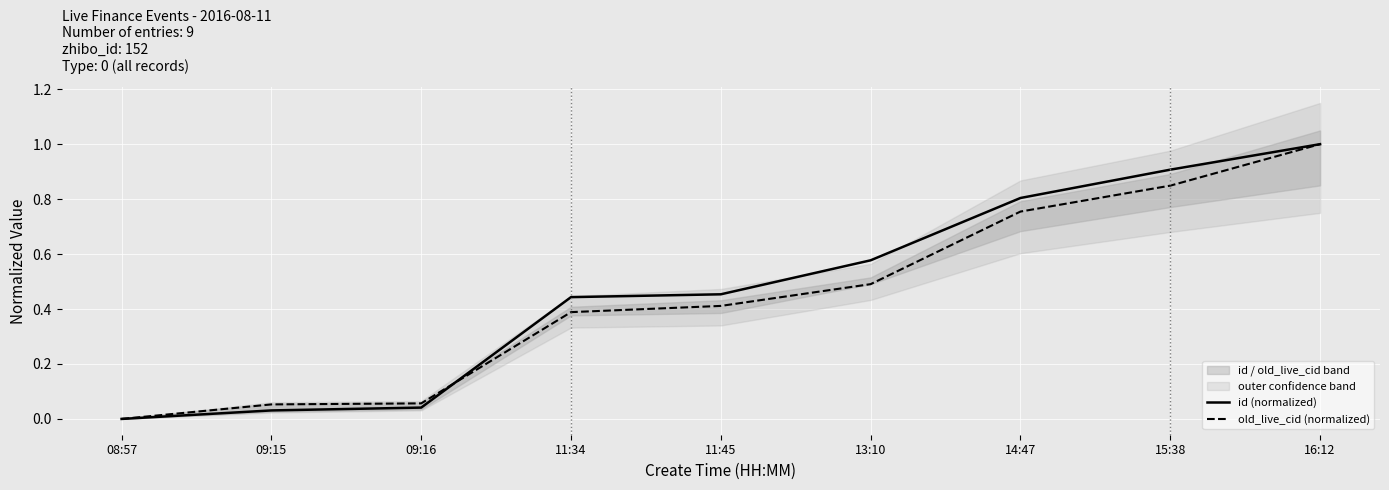

Where is old_live_cid (normalized) nearest to the value 0?

08:57